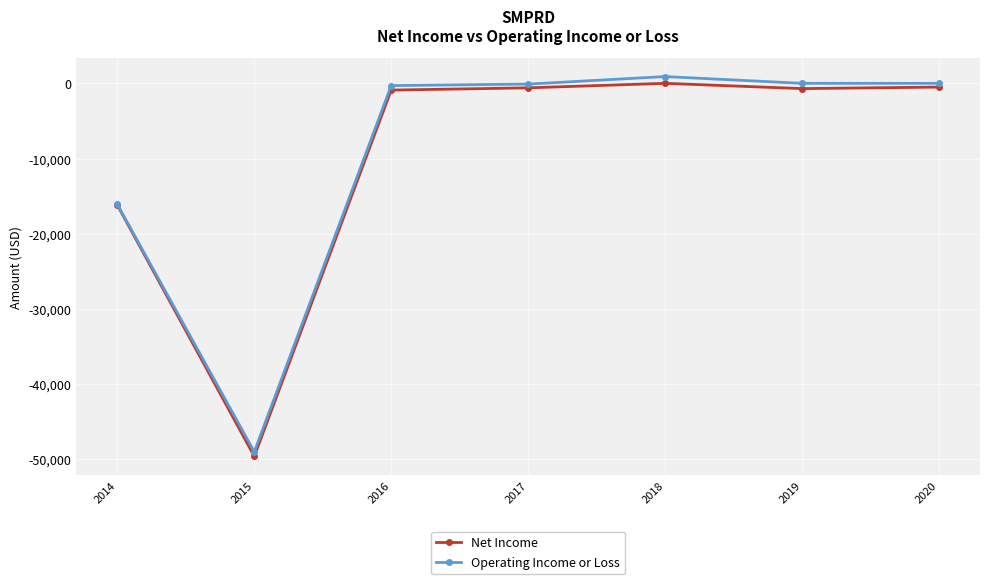

True or false: Net Income has a value of -16200 at 2014.

True